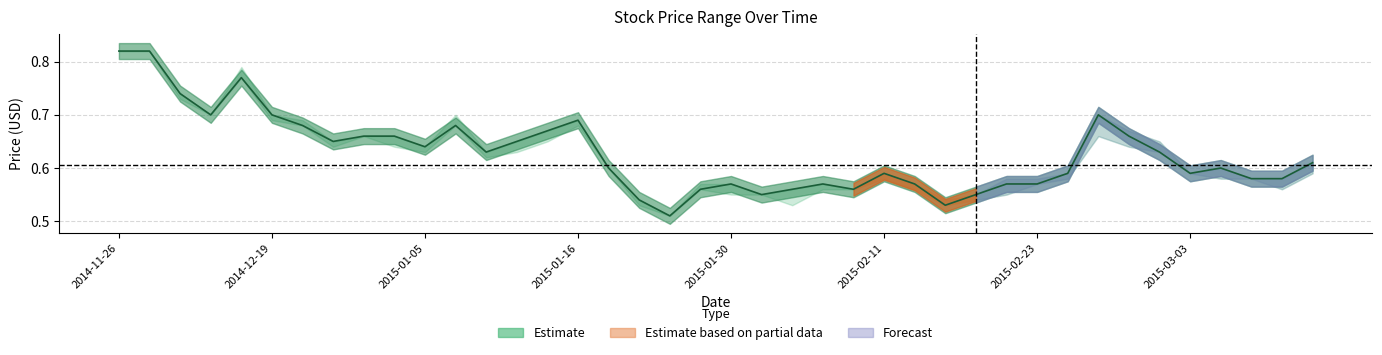

Where is the data nearest to the value 0?

18